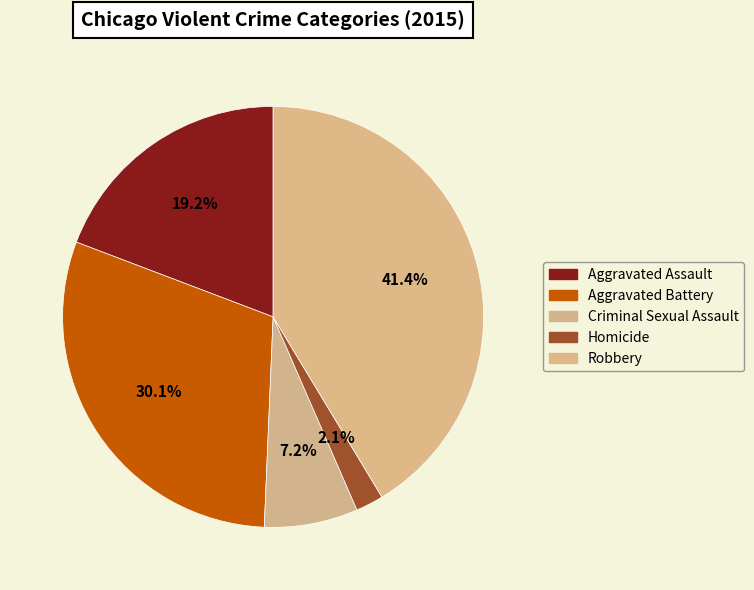

Rank the categories by value from lowest to highest.

Homicide, Criminal Sexual Assault, Aggravated Assault, Aggravated Battery, Robbery